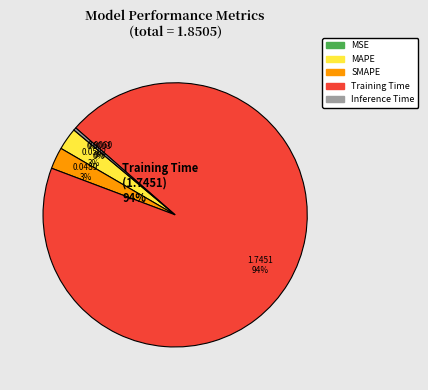

Is there a majority slice in this chart?

Yes